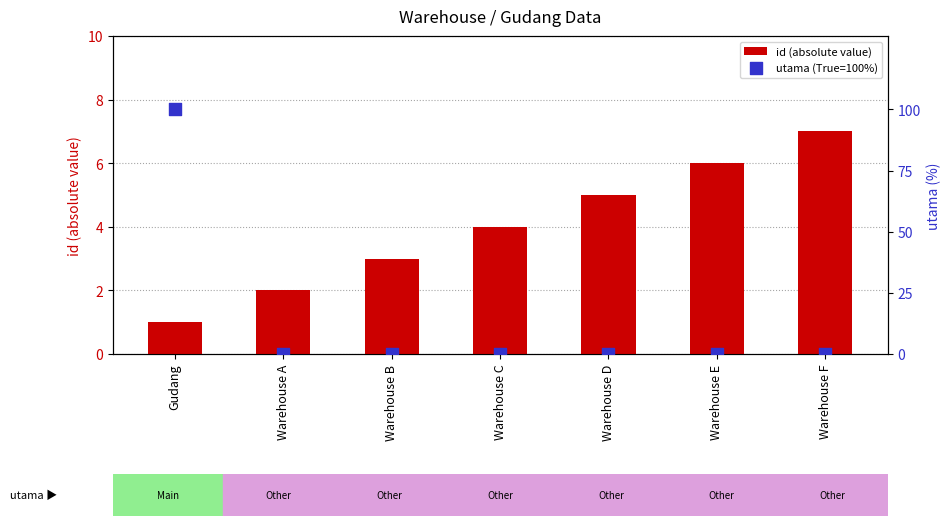

At which category is the sum across all series the highest?

Gudang